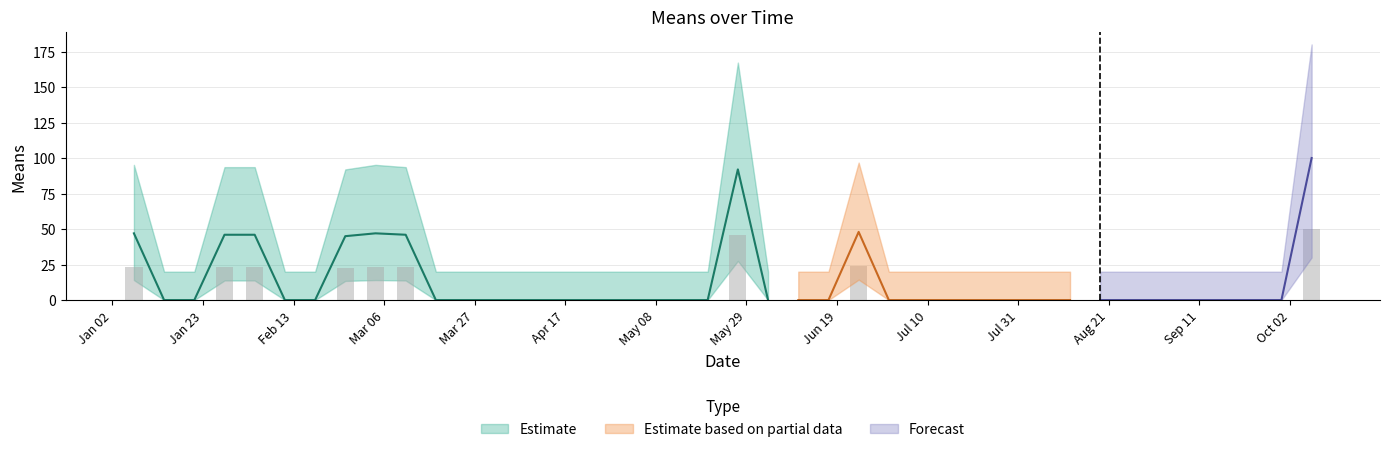

At which category does the chart reach its minimum across all series?

2018-01-14